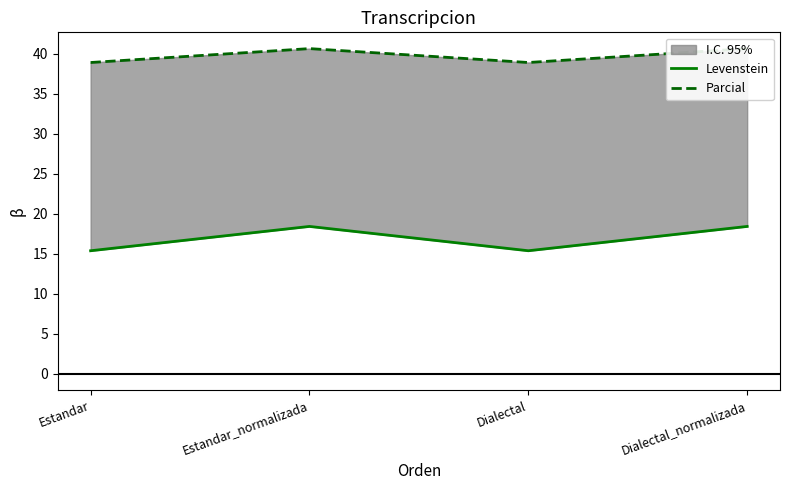

True or false: Levenstein and Parcial cross at least once.

False